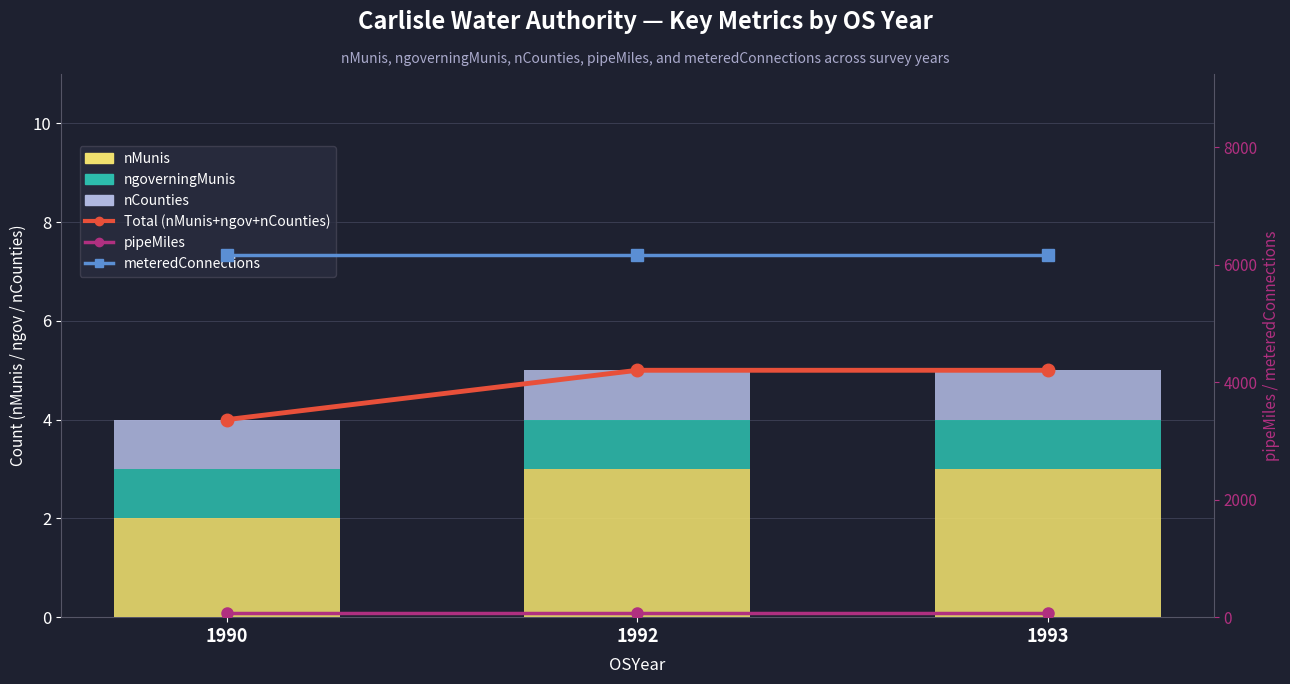

What is the sum of the meteredConnections values at 1993 and 1990?

12332